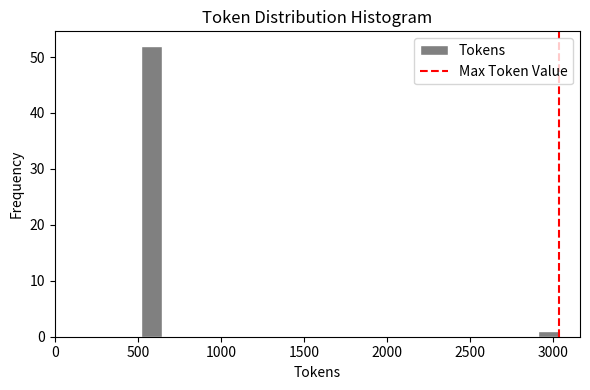

Around what value on the x-axis is the tallest bar? Give the approximate position of its centre, as read against the axis.

600